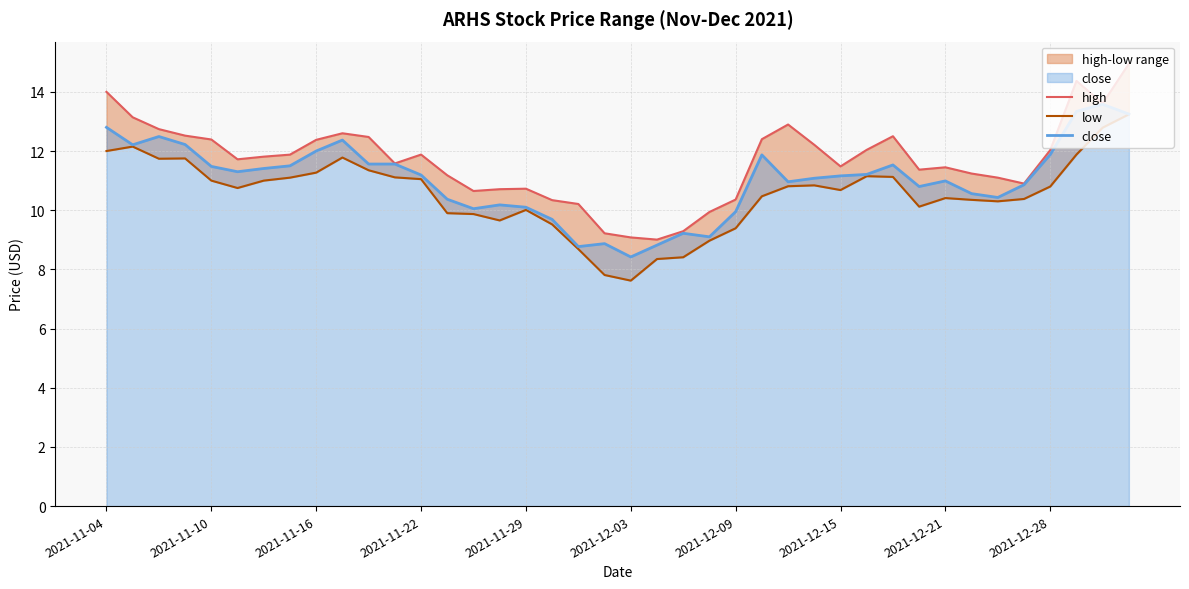

What is the lowest value of the close series?

8.4